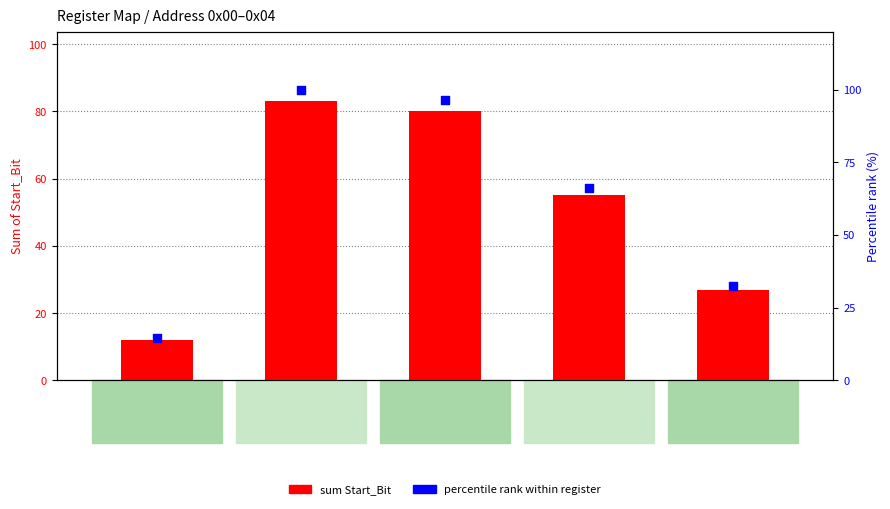

Which series contains the highest Y value?

percentile rank within register